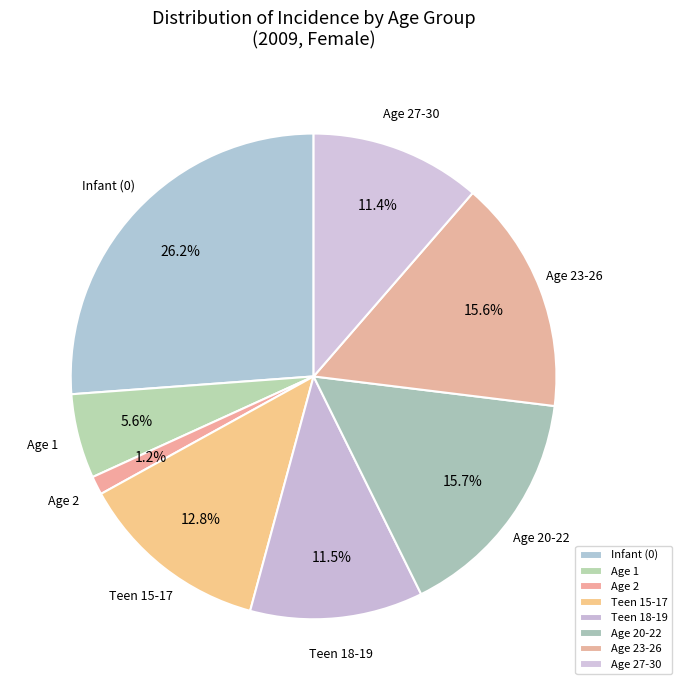

To the nearest percent, what is the difference between the largest and smallest slice percentages?

25%